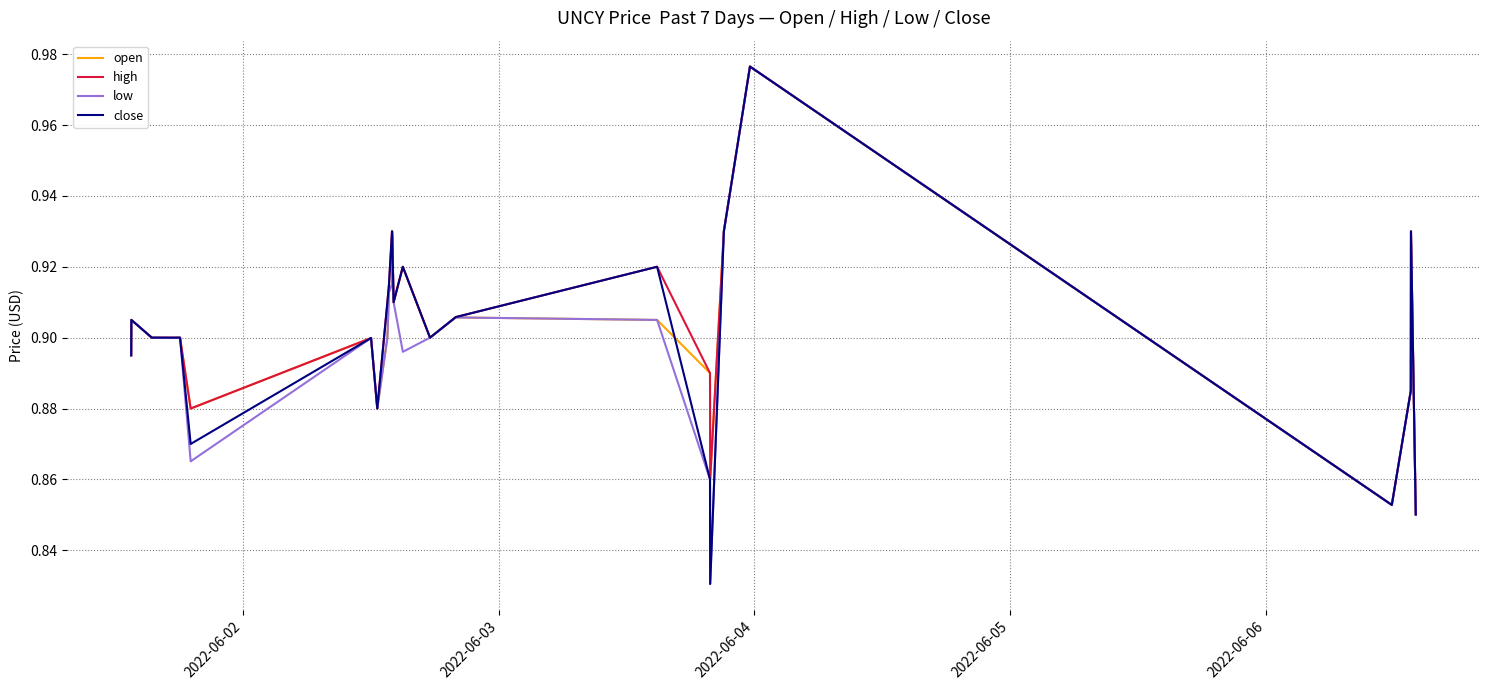

Reading left to right, extract all data points from this chart.

open: 0.9	0.9	0.9	0.9	0.9	0.9	0.9	0.9	0.9	0.9	0.9	0.9	0.9	0.9	0.9	0.9	0.9	0.9	0.9	0.9	1.0	0.9	0.9	0.9	0.9
high: 0.9	0.9	0.9	0.9	0.9	0.9	0.9	0.9	0.9	0.9	0.9	0.9	0.9	0.9	0.9	0.9	0.9	0.9	0.9	0.9	1.0	0.9	0.9	0.9	0.9
low: 0.9	0.9	0.9	0.9	0.9	0.9	0.9	0.9	0.9	0.9	0.9	0.9	0.9	0.9	0.9	0.9	0.9	0.9	0.8	0.9	1.0	0.9	0.9	0.9	0.9
close: 0.9	0.9	0.9	0.9	0.9	0.9	0.9	0.9	0.9	0.9	0.9	0.9	0.9	0.9	0.9	0.9	0.9	0.9	0.8	0.9	1.0	0.9	0.9	0.9	0.9